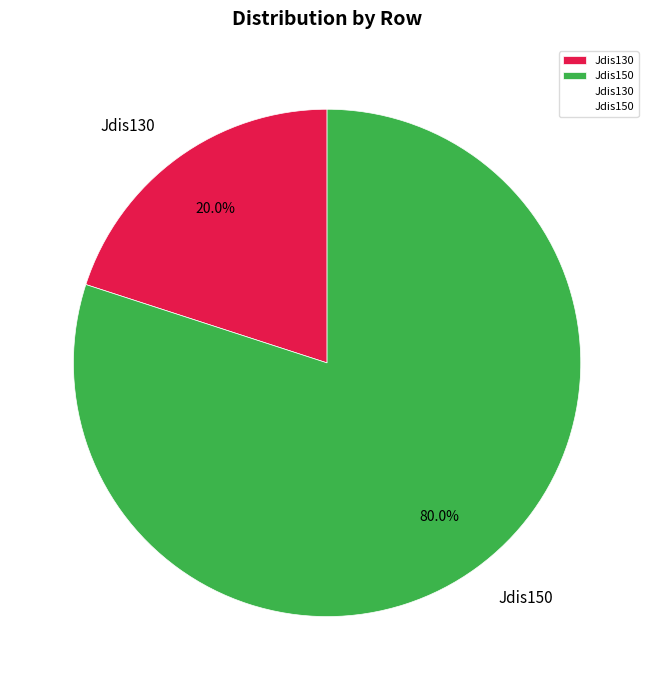

Does Jdis130 represent more than half of the total?

No